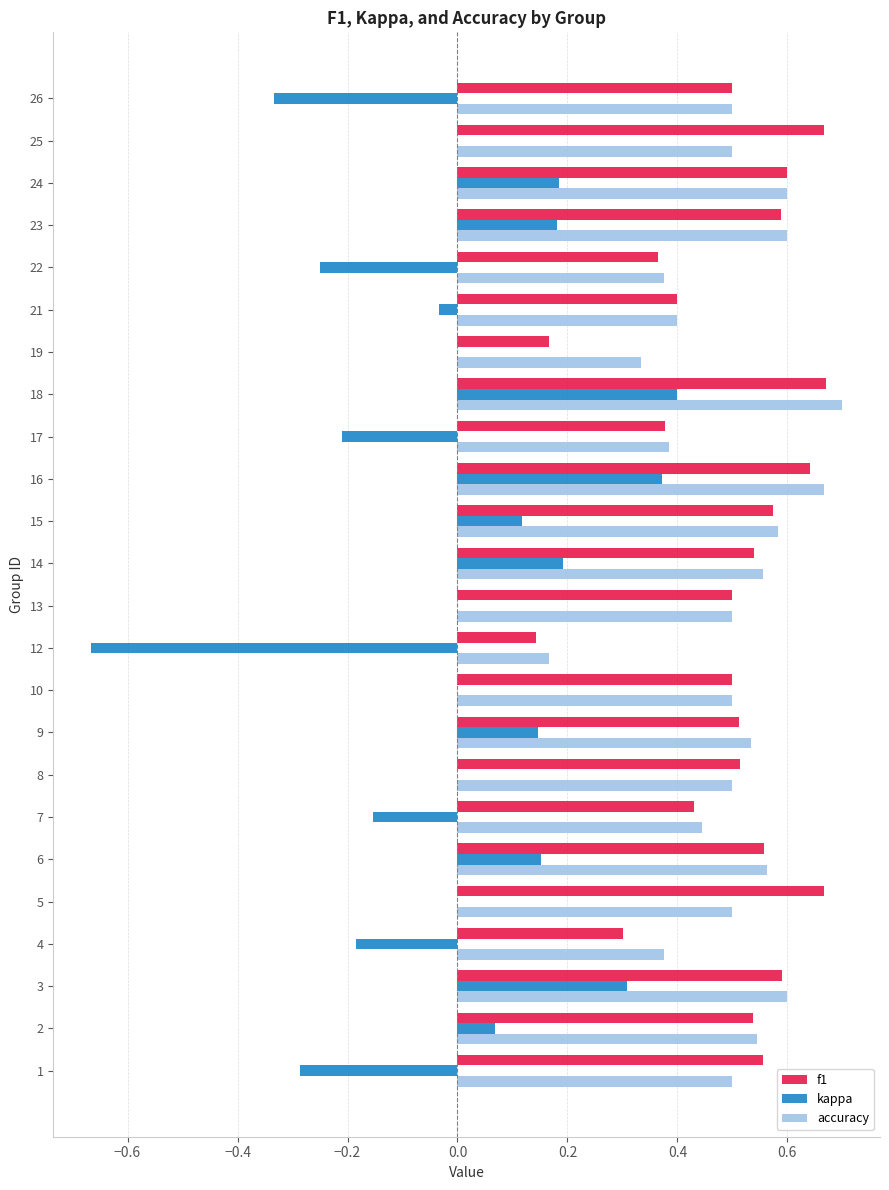

Which category has the highest value in the accuracy series?

18